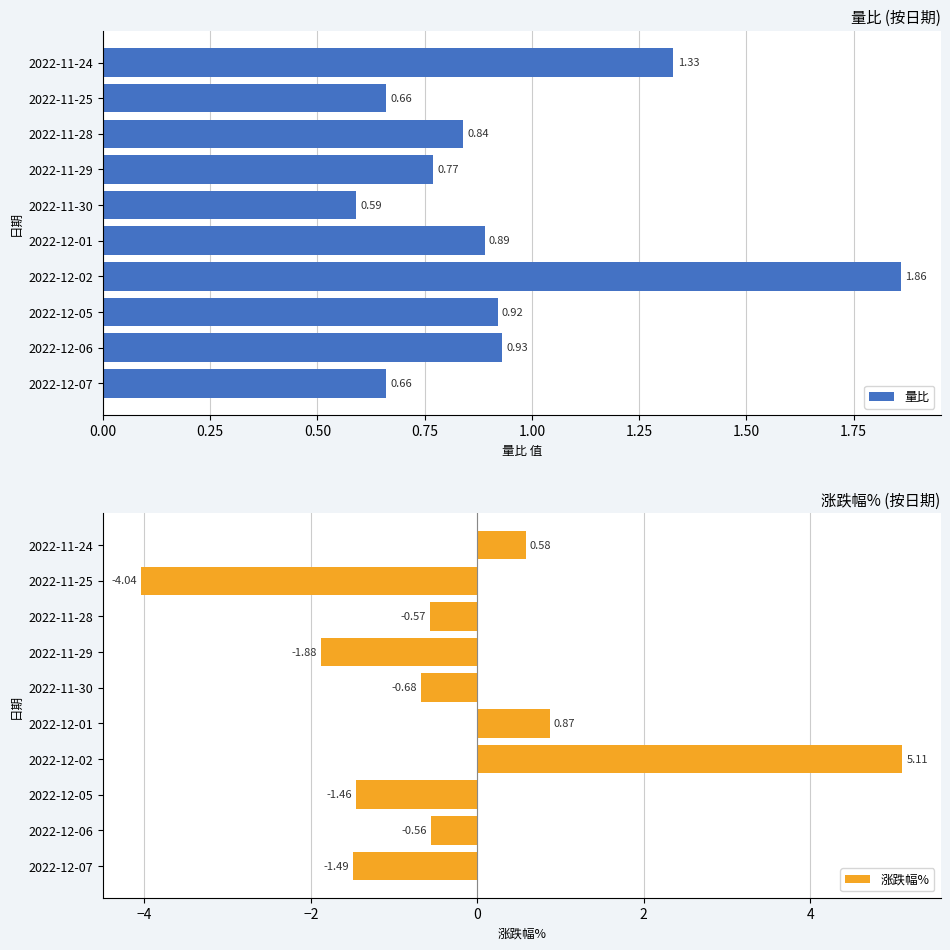

At which label is 涨跌幅% closest to 0?

2022-12-06